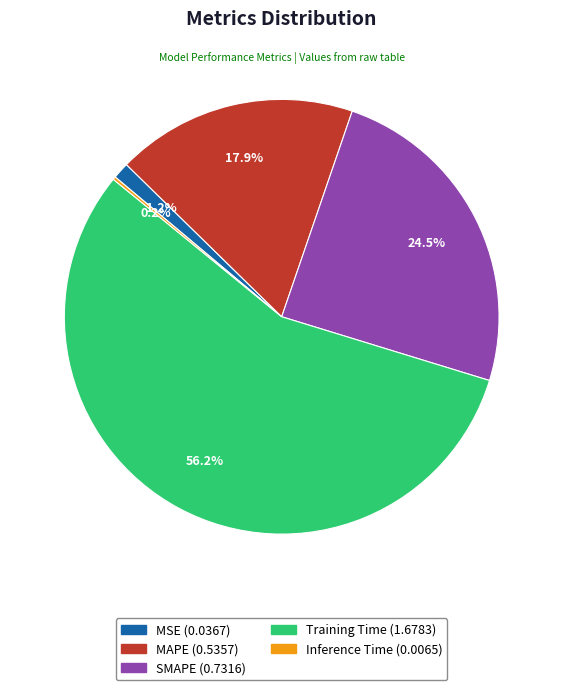

Combined, do MSE and MAPE account for over 50%?

No